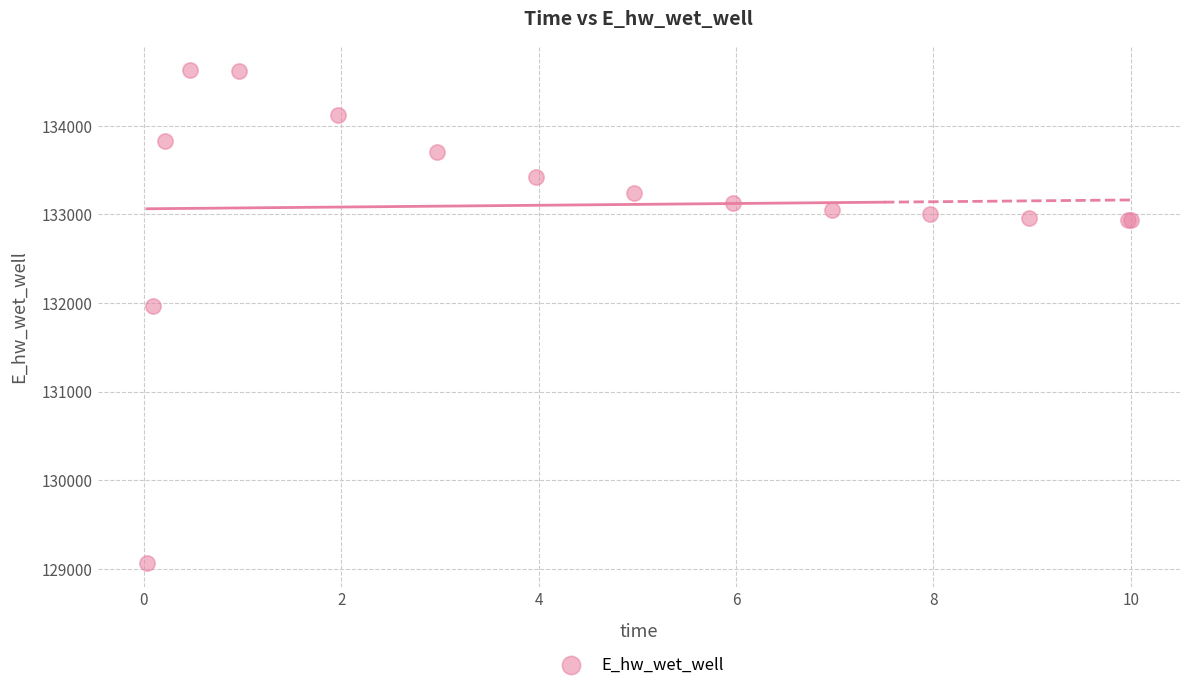

What Y value in the scatter plot is closest to 131848?

131969.9